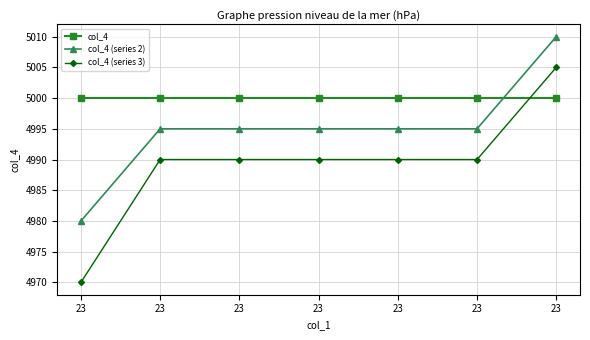

What is the greatest value displayed?

5010